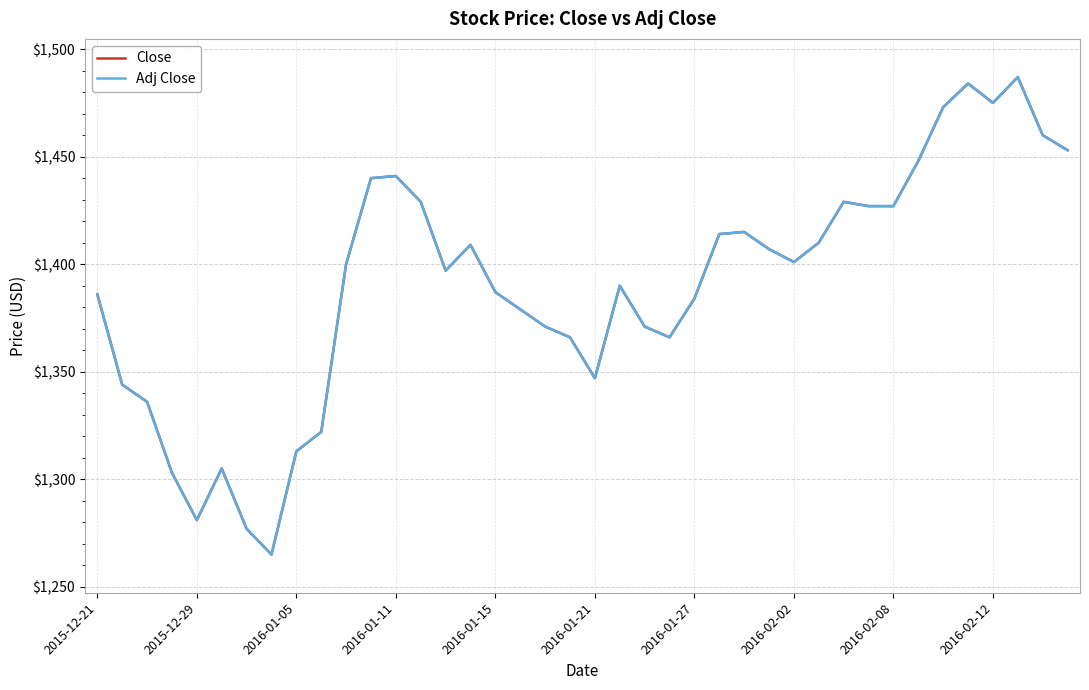

Does the chart display data point markers on the line(s)?

No